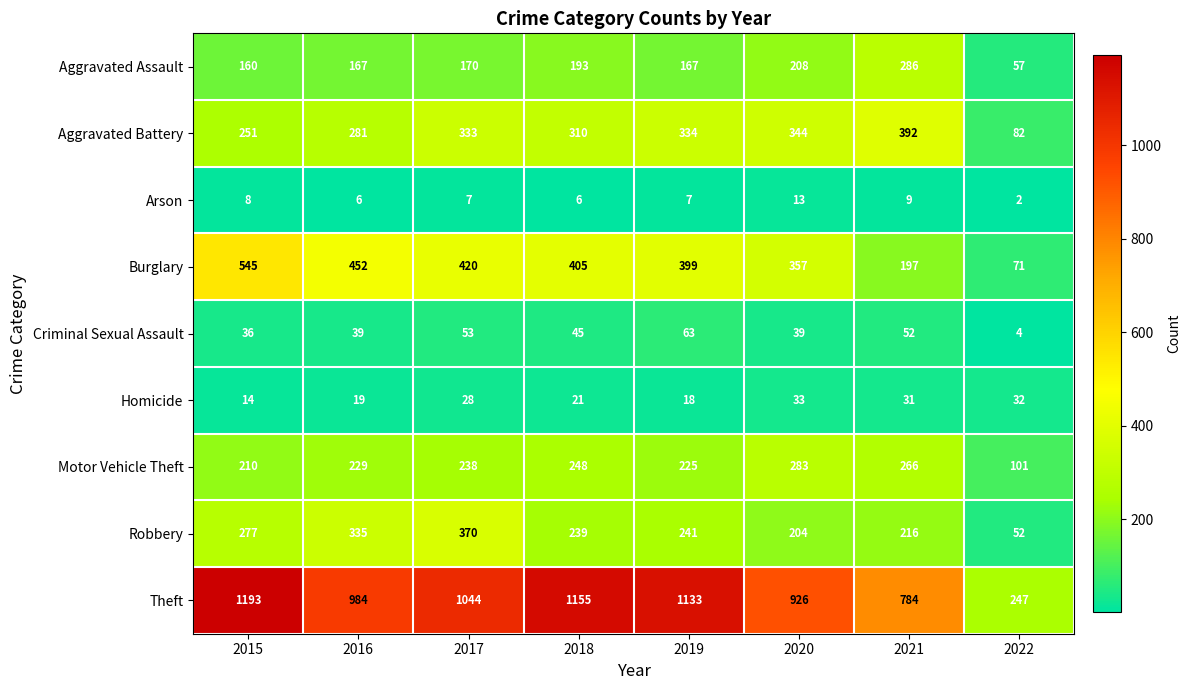

What is the average value of the Aggravated Battery series?

291